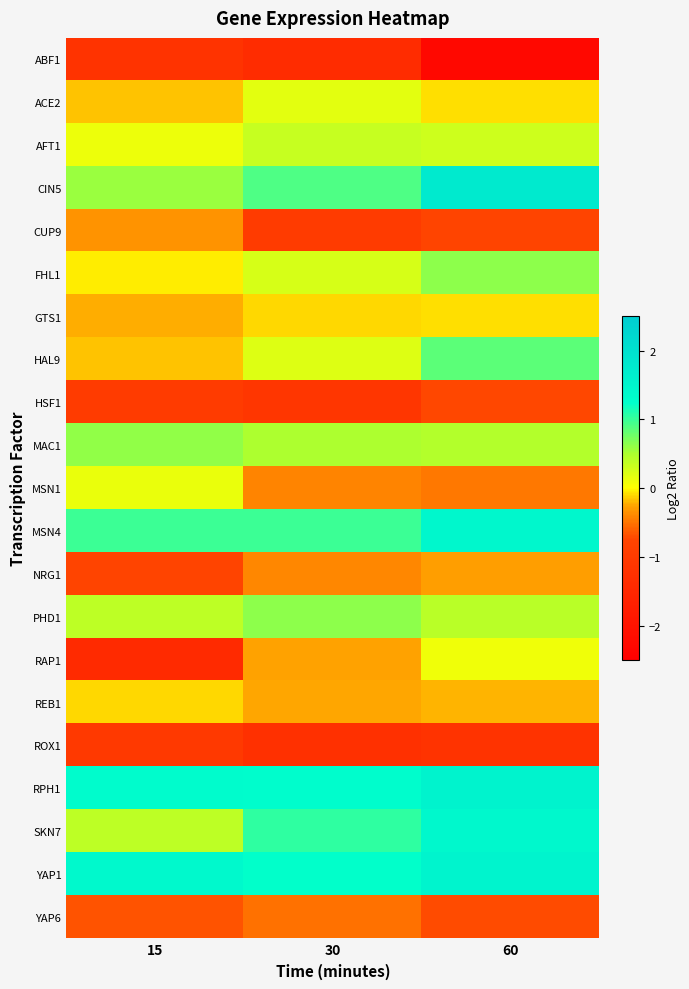

What is the spread (max minus min) of values at 15?

2.8